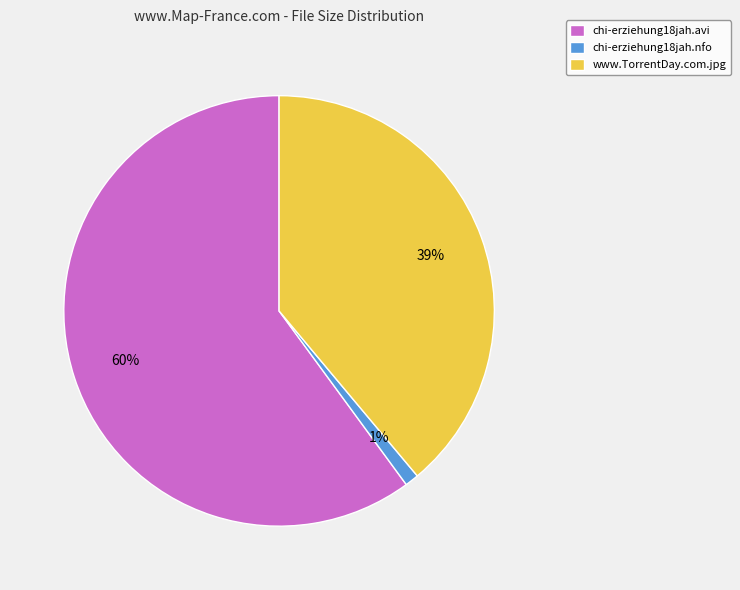

What is the largest slice in the pie chart?

chi-erziehung18jah.avi